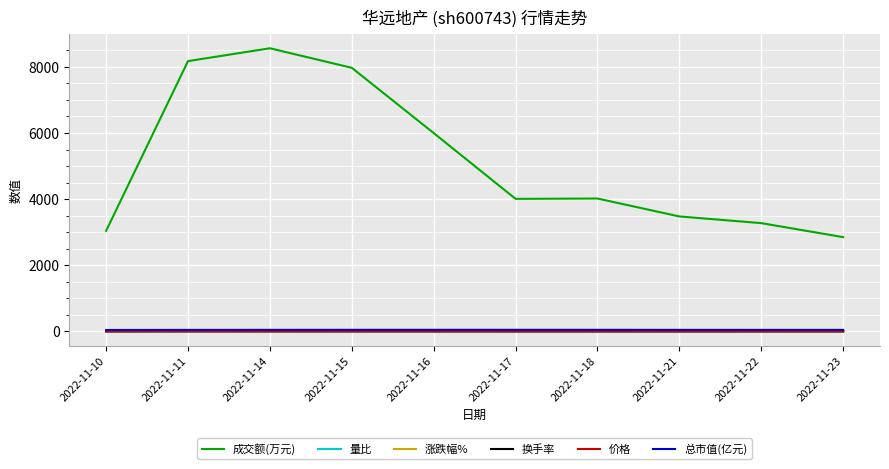

At which label does 成交额(万元) reach its minimum?

2022-11-23